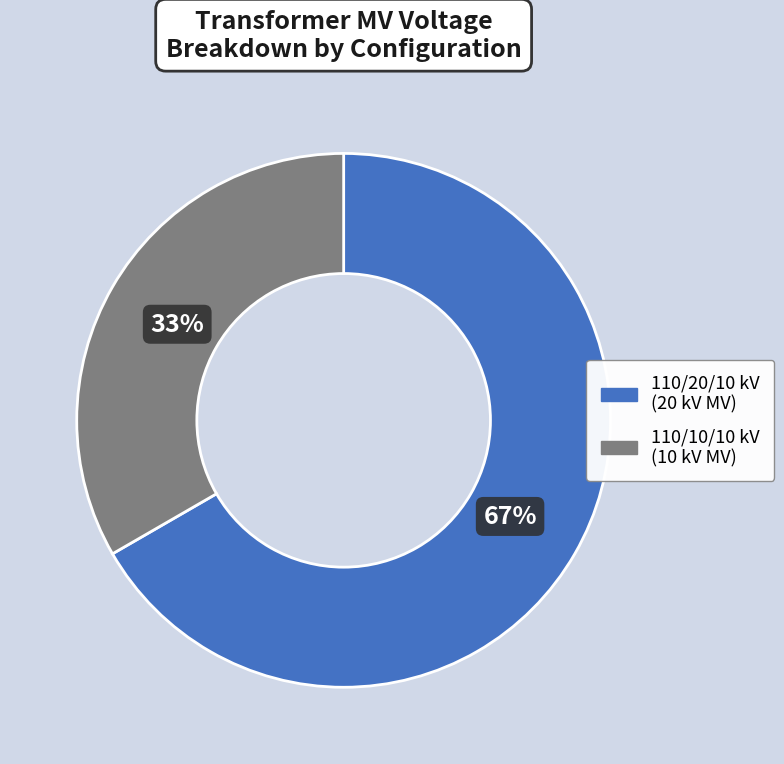

To the nearest percent, what is the average slice percentage?

50%